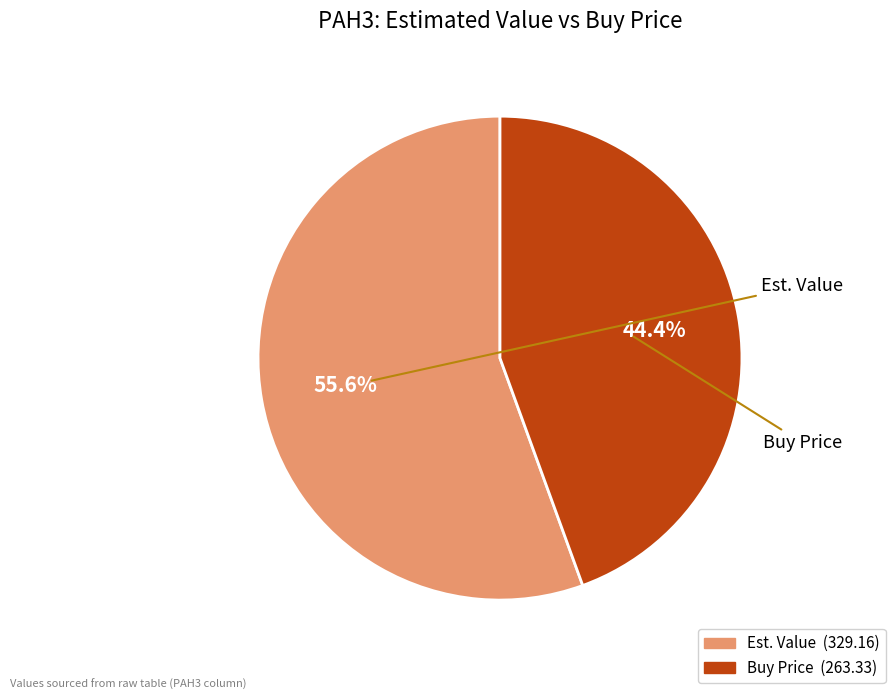

To the nearest percent, what percentage of the pie is Buy Price?

44%